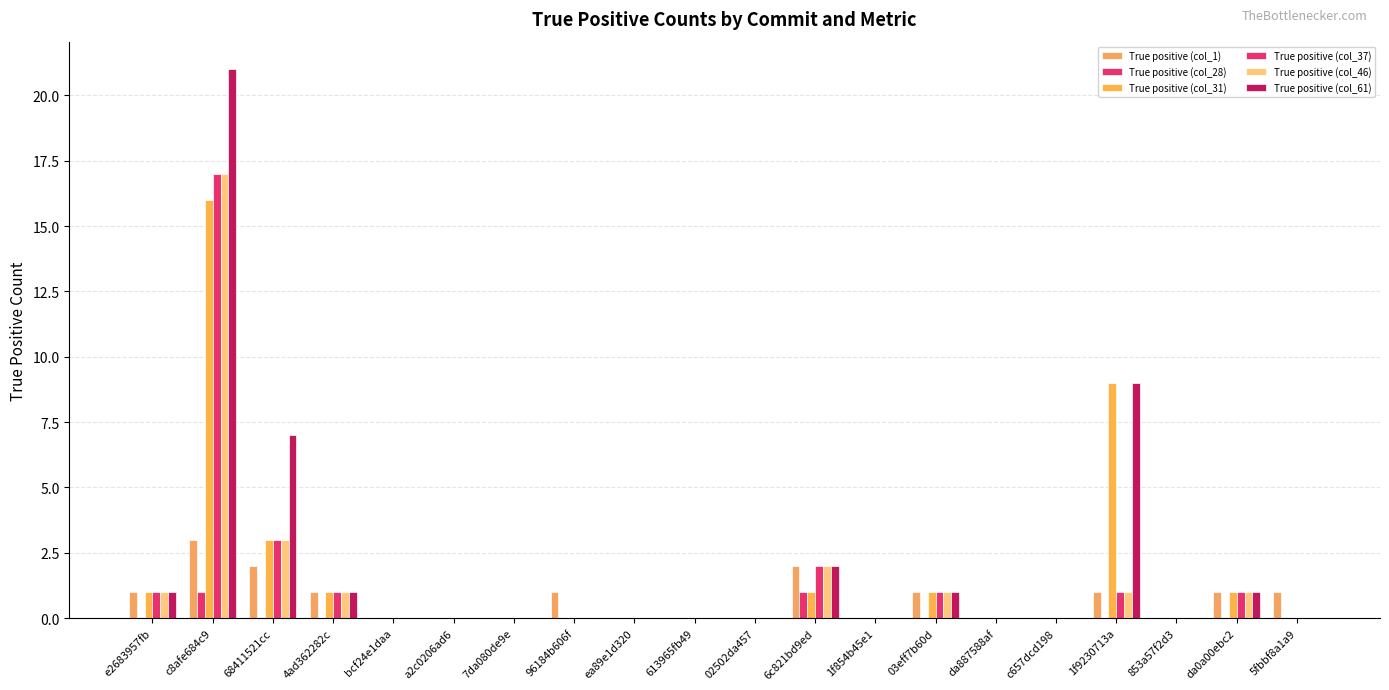

How many groups of bars are there?

20